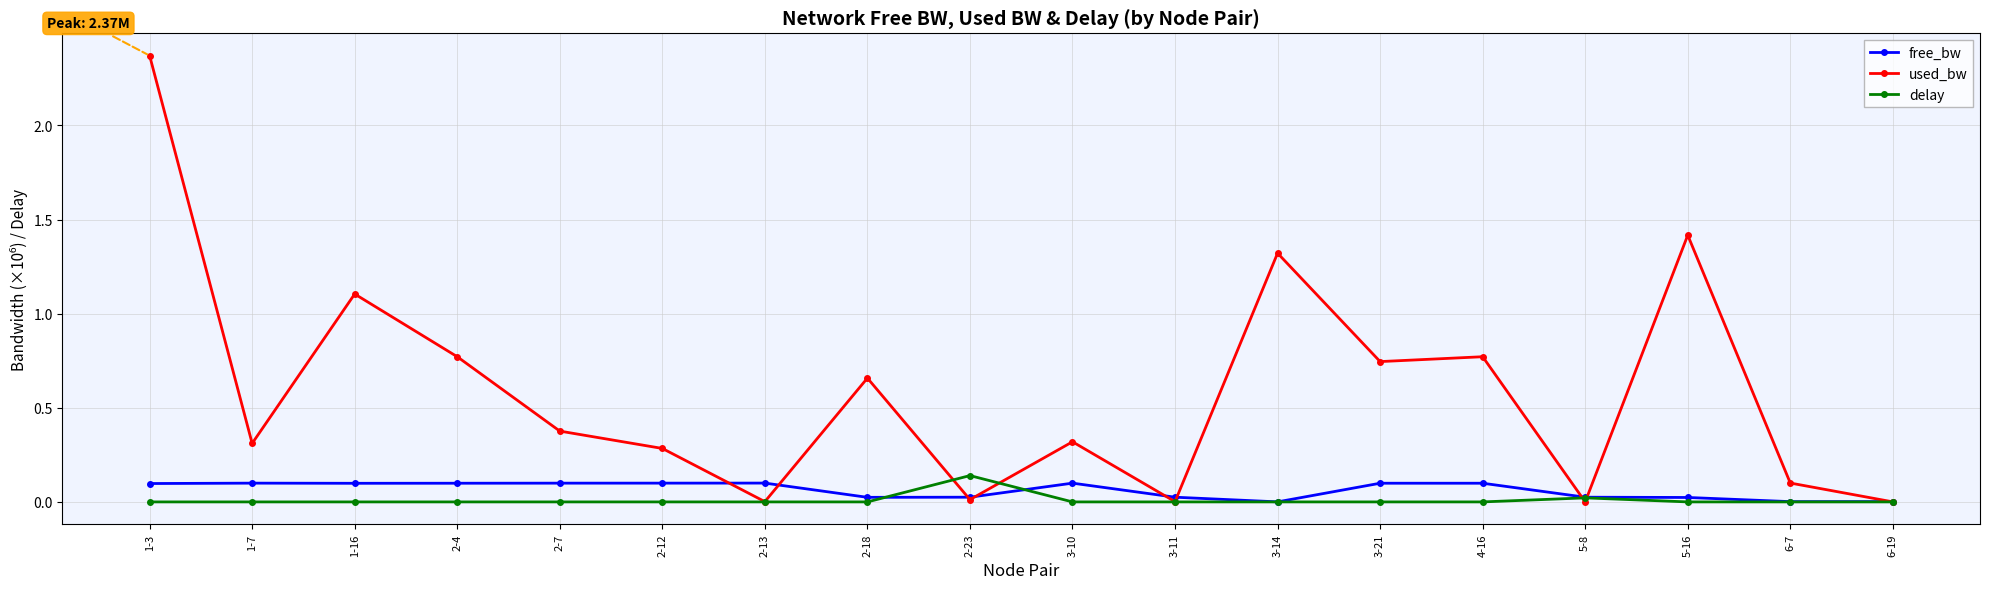

The used_bw series shows 2.5 at 5-16. True or false?

False